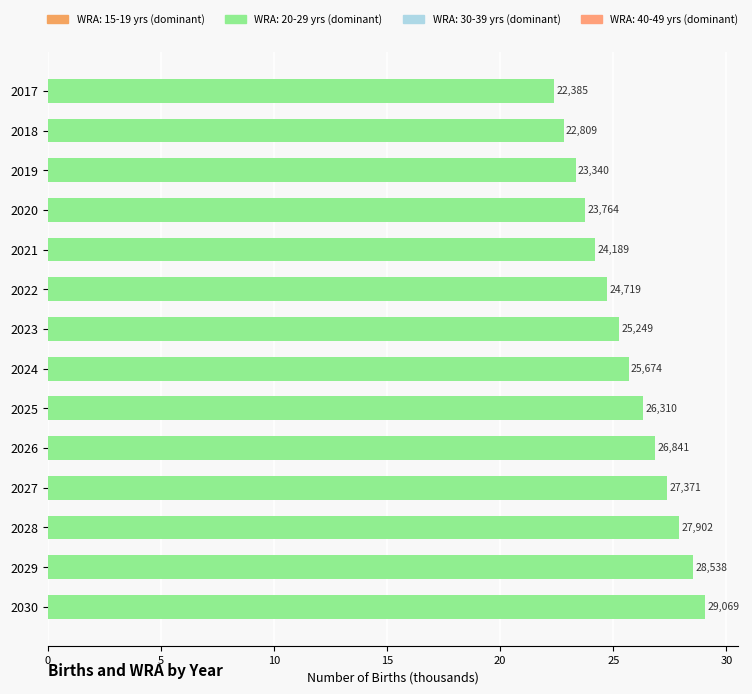

How many bars are there in total?

14